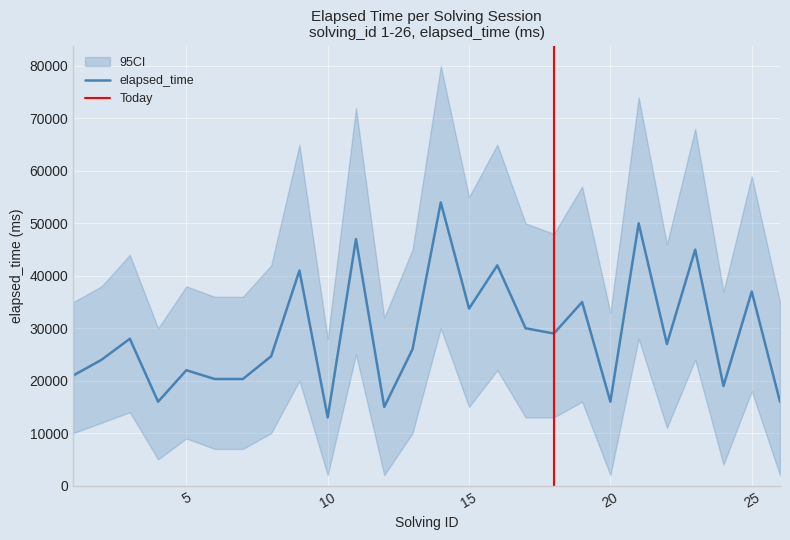

What is the difference between the maximum and minimum values in the elapsed_time series?

41000